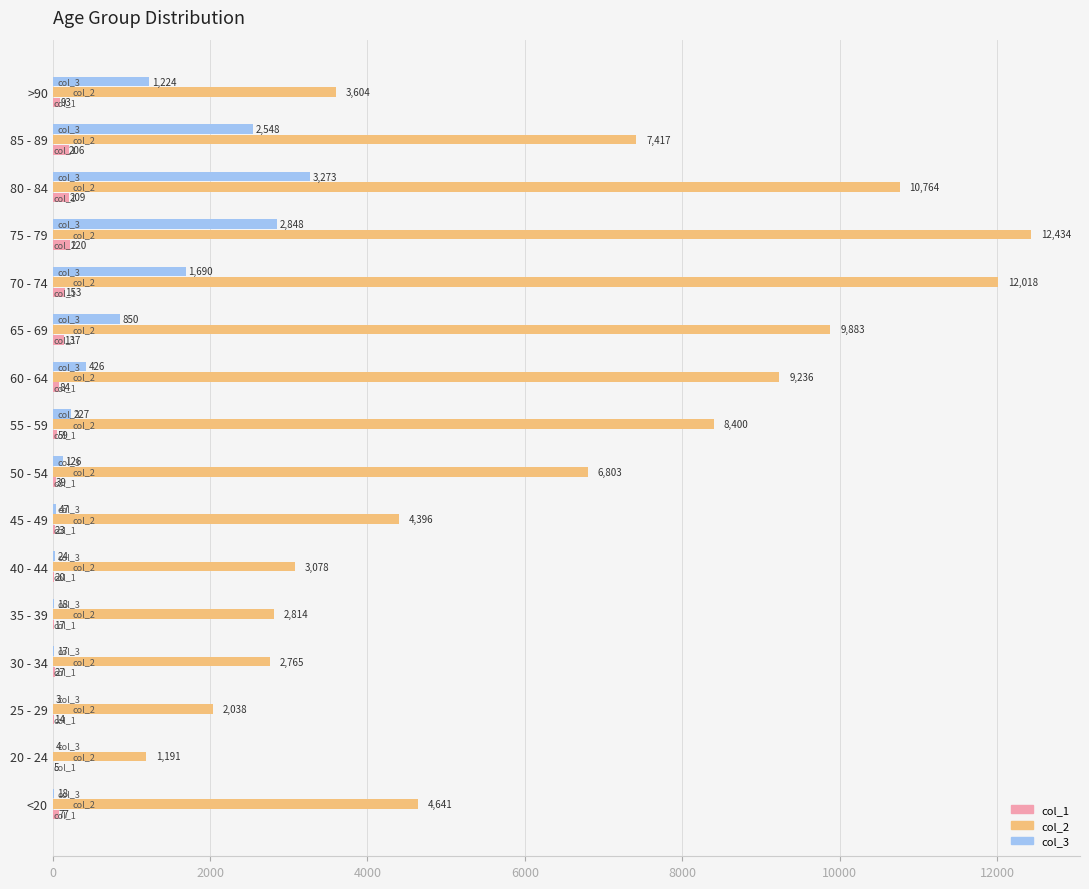

What is the sum of all col_3 values?

13343